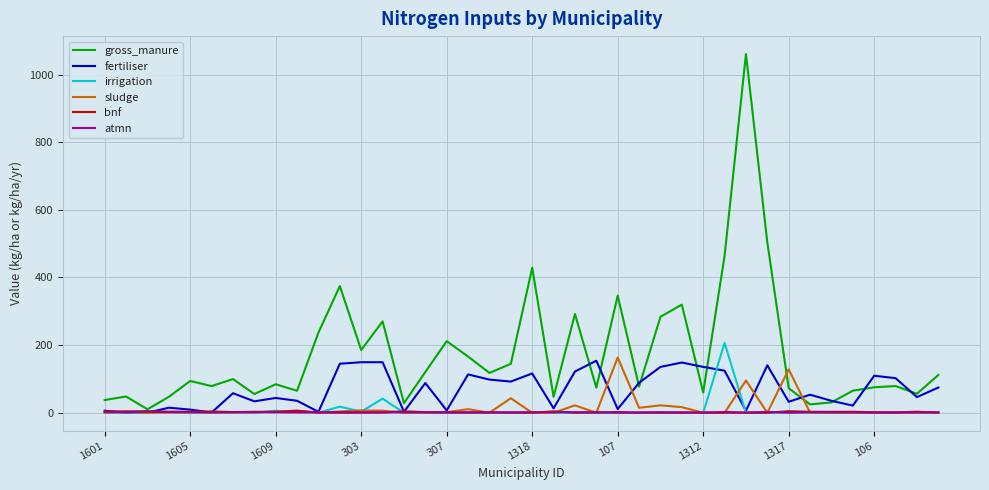

How many lines are shown in the chart?

6